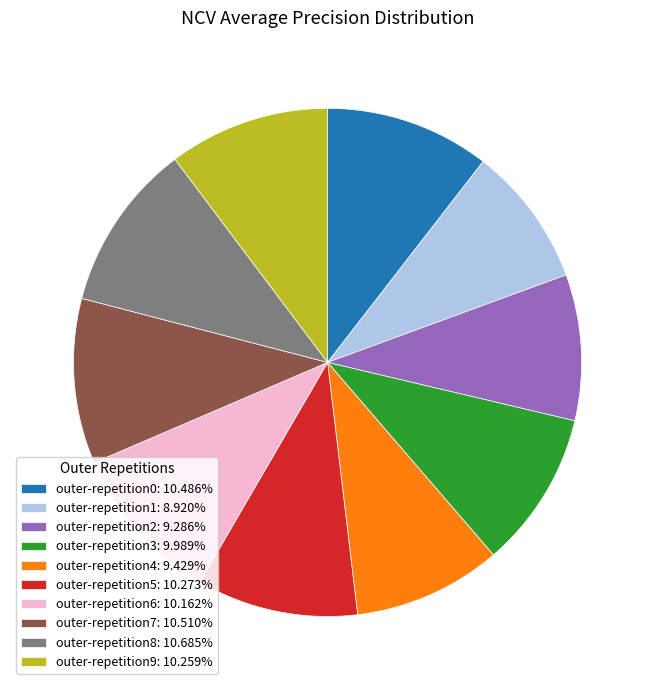

The outer-repetition5 slice represents 1% of the pie. True or false?

False